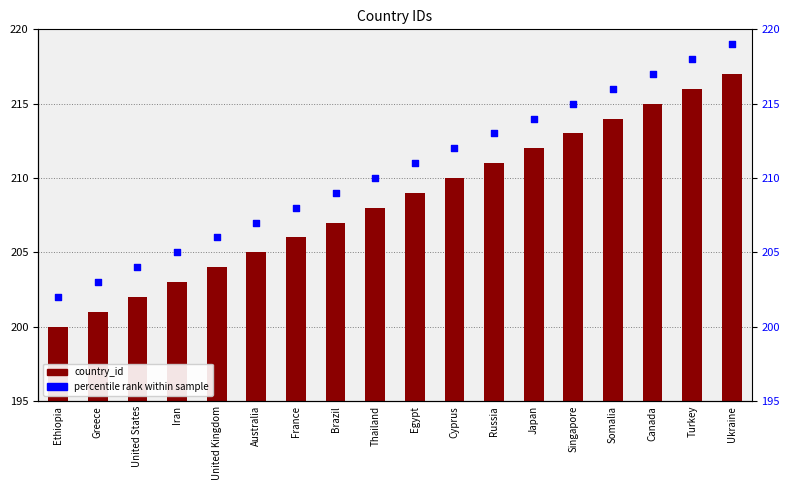

Is the value of country_id at Egypt greater than the value of percentile rank within sample at Canada?

No